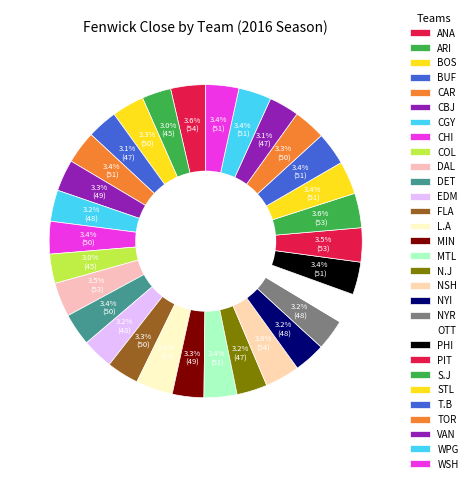

Is OTT the majority of the pie?

No